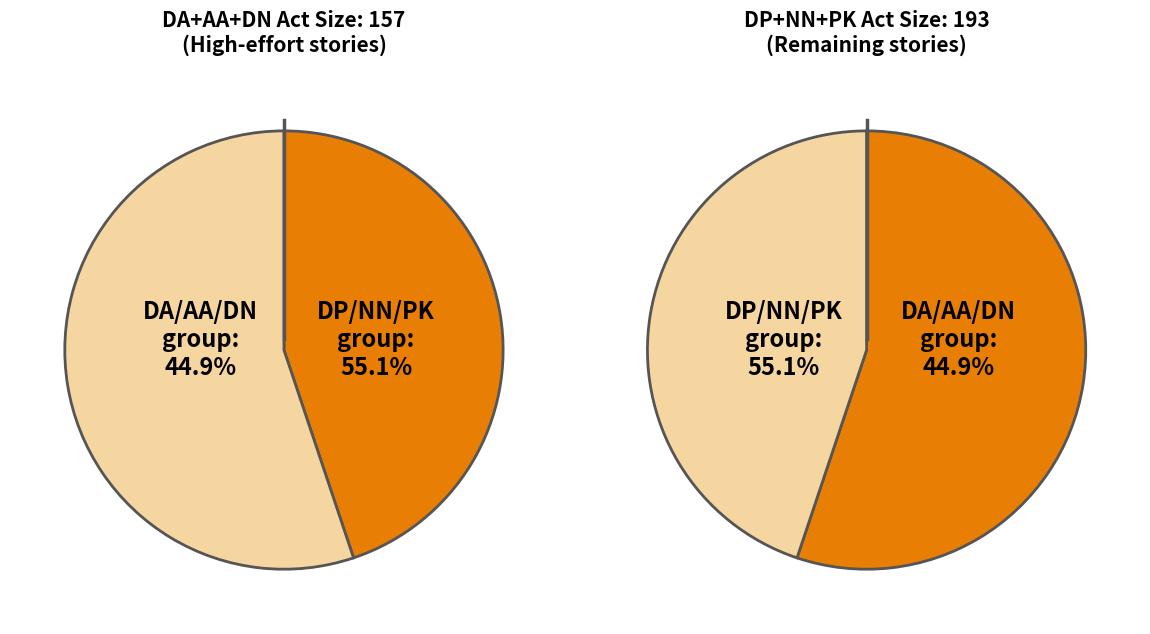

To the nearest percent, what percentage of the pie is DP?

14%